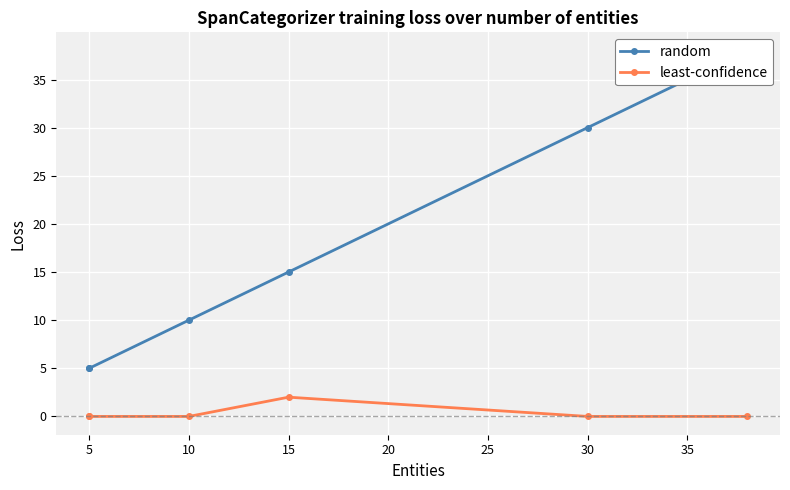

Which series has the largest total across all categories?

random